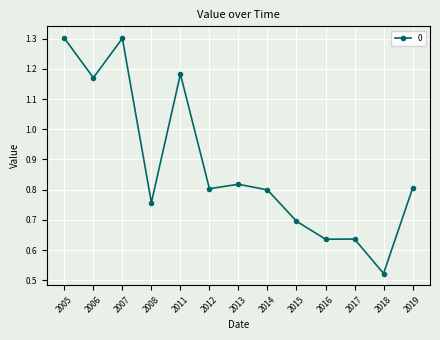

Where is the data nearest to the value 0?

2018